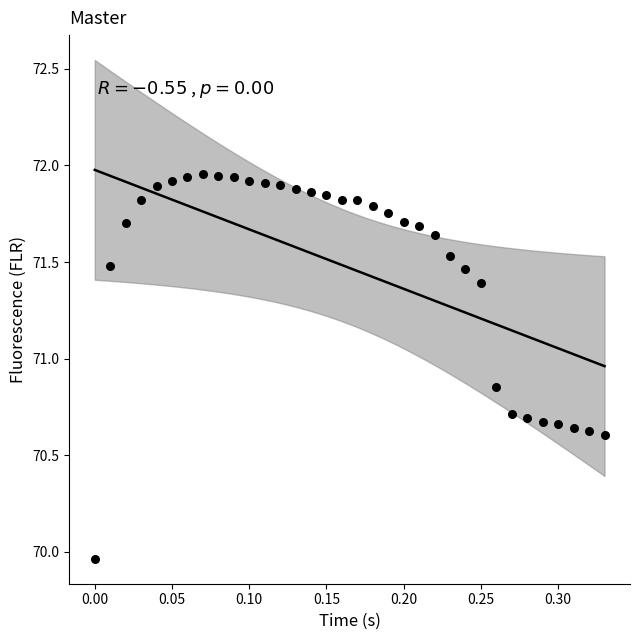

What is the range of Y values (max minus min)?

2.0